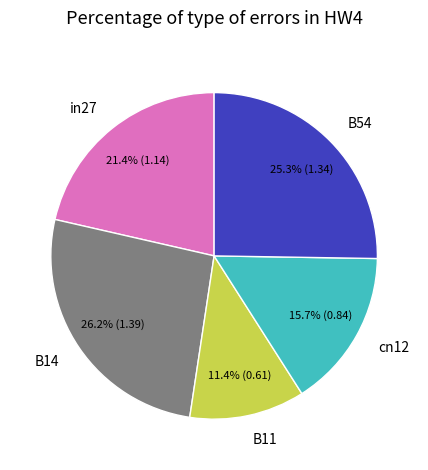

True or false: in27 accounts for 15% of the total.

False